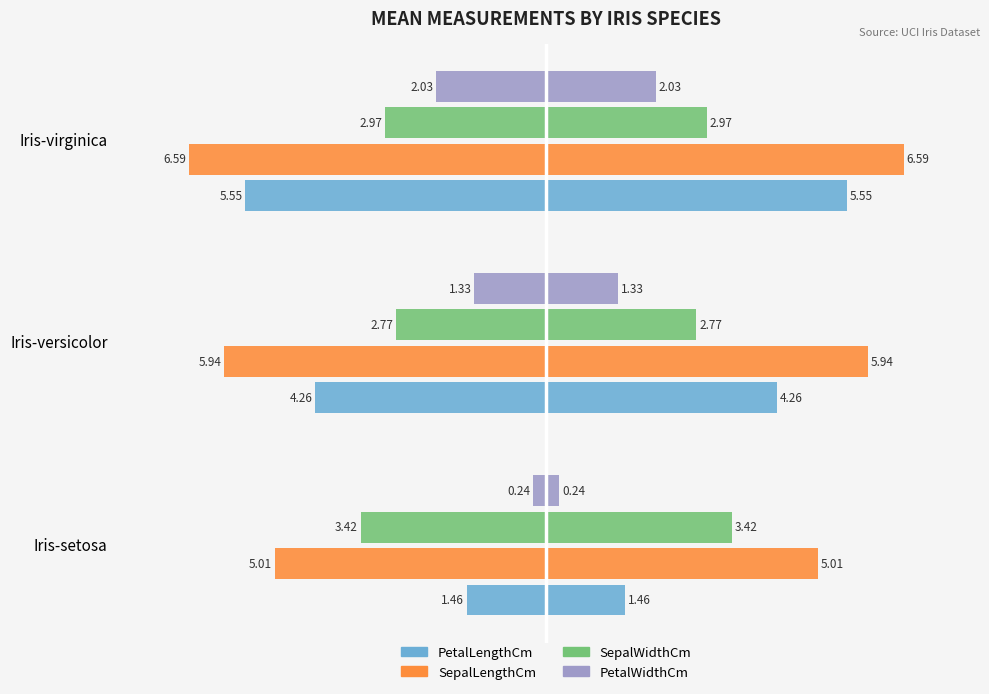

The value of SepalWidthCm at Iris-versicolor is -1.8. True or false?

False